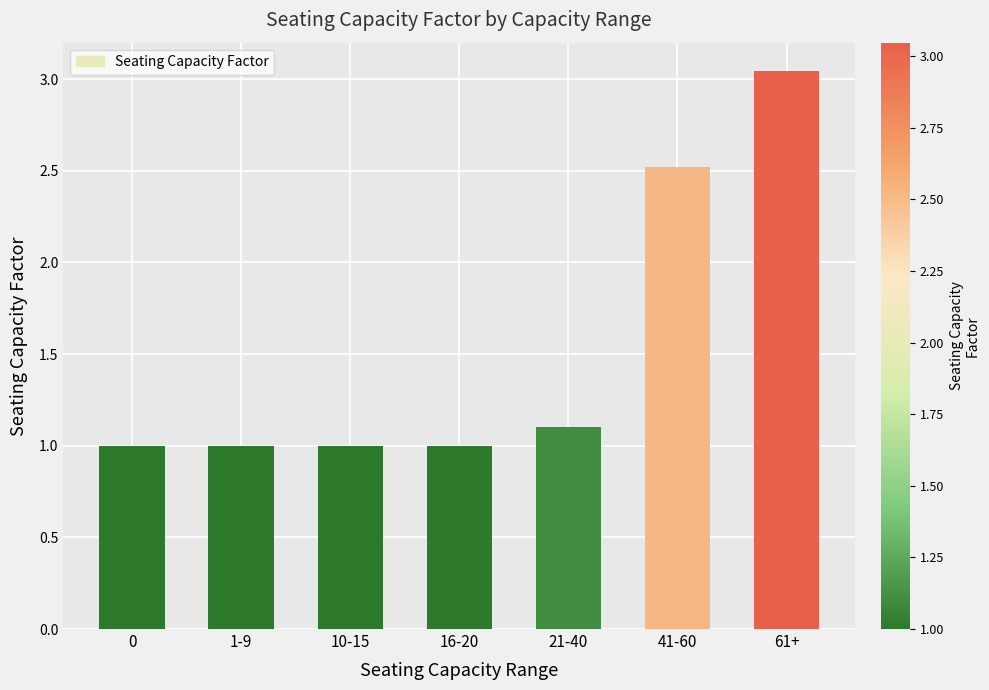

What is the minimum value shown in the chart?

1.0